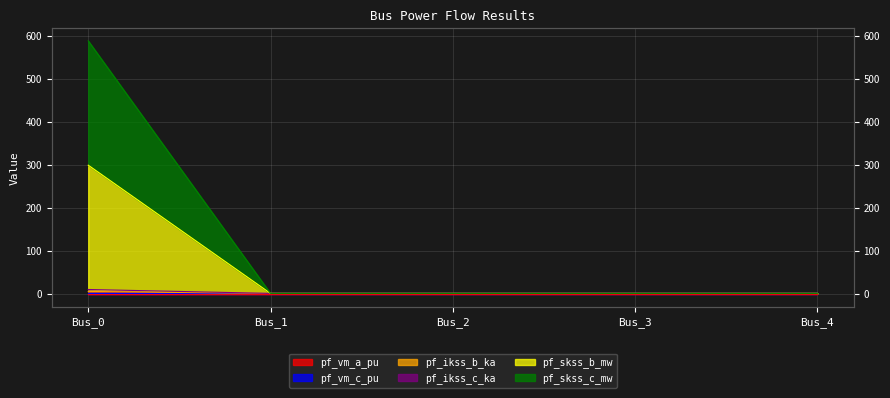

Where is pf_skss_c_mw nearest to the value 295?

Bus_1